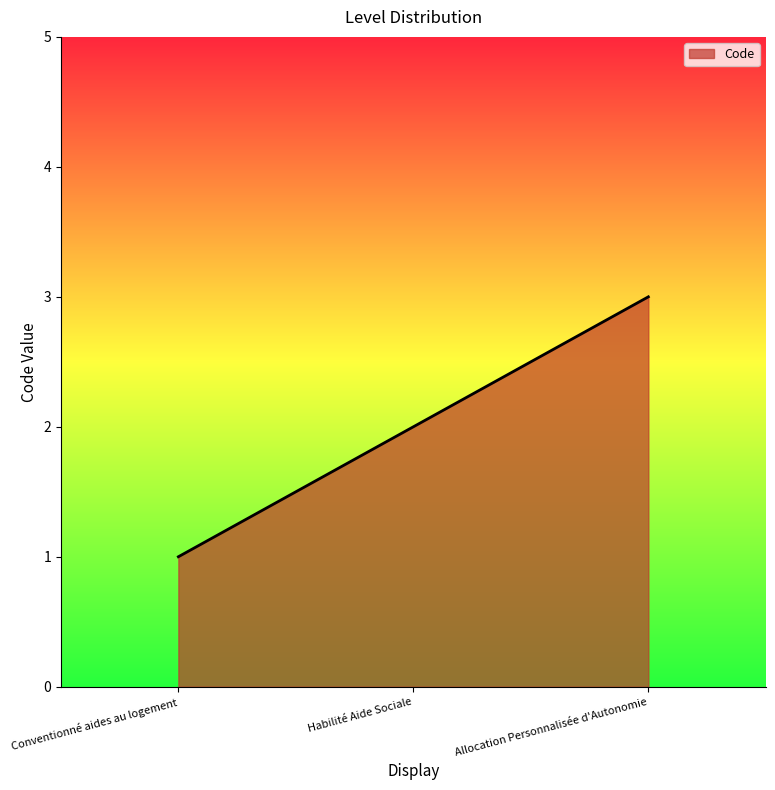

What is the maximum value shown in the chart?

3.0